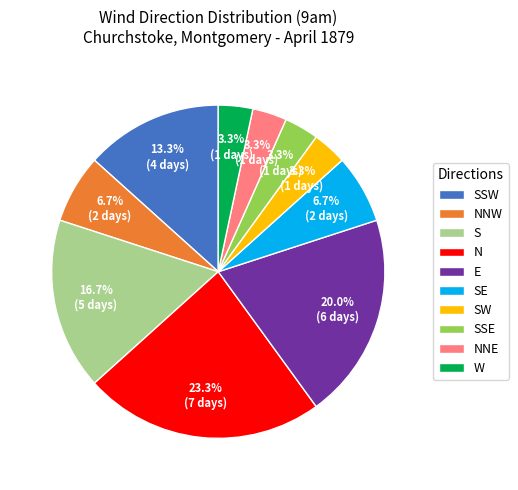

To the nearest percent, what portion does NNW represent?

7%